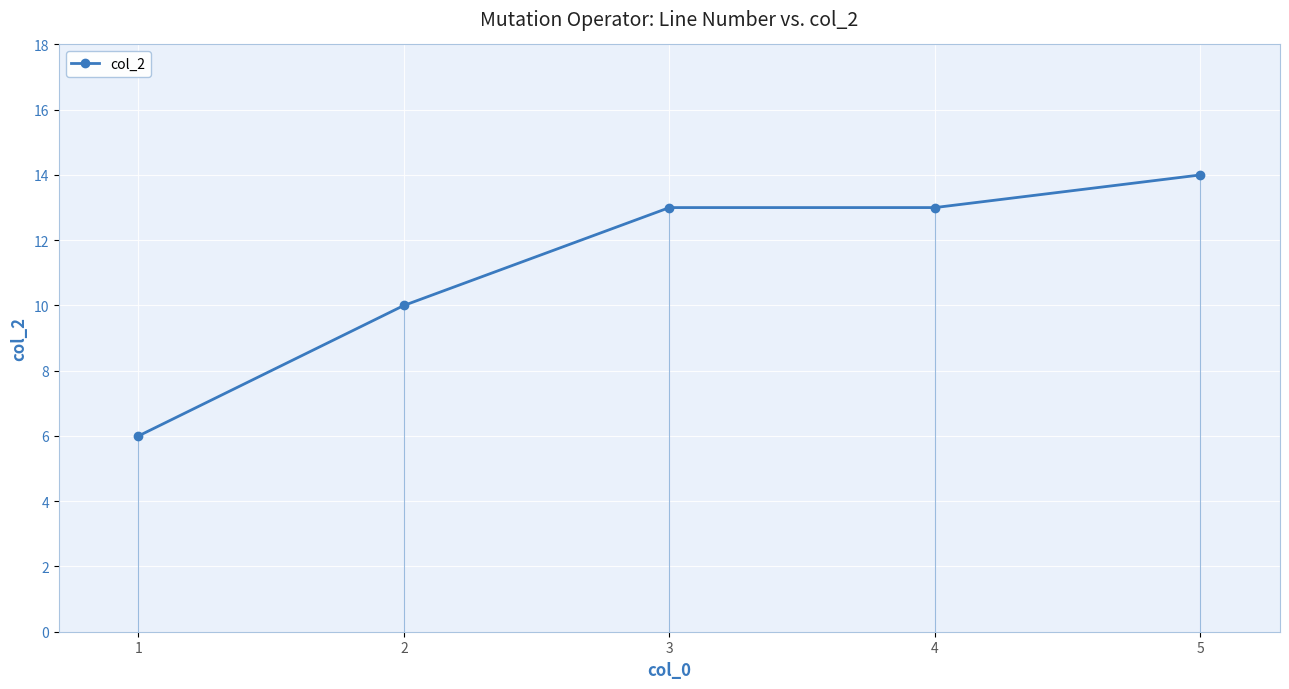

The value at 5 is 14. True or false?

True